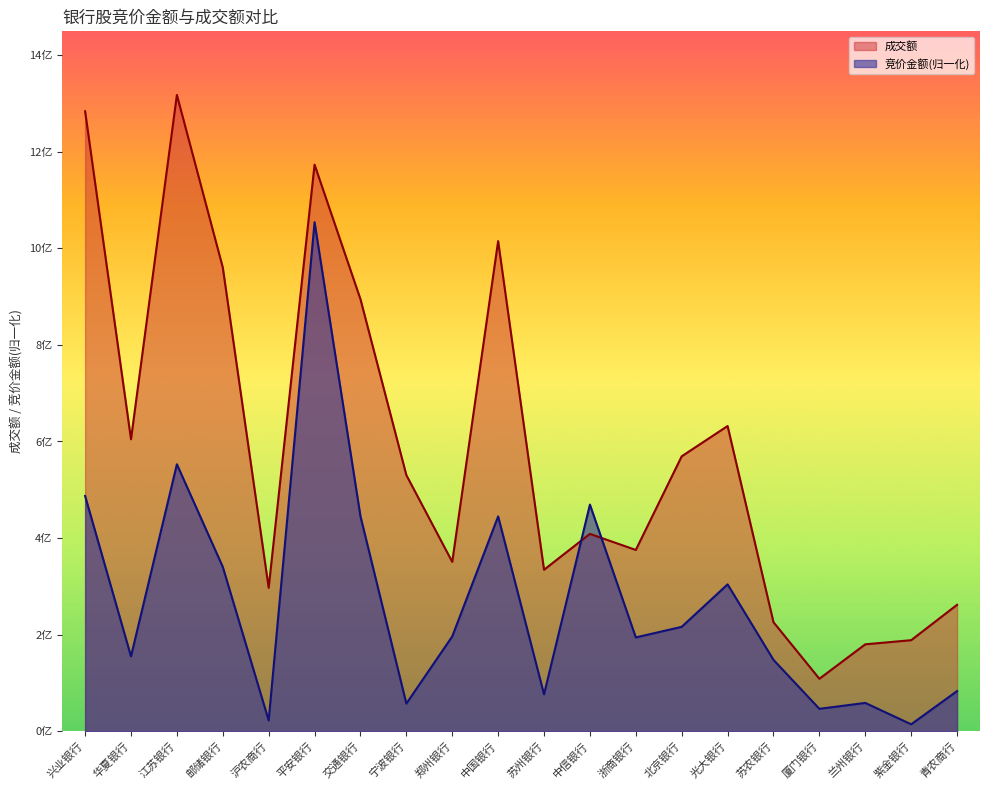

List the series in order of their peak value, lowest first.

竞价金额(归一化), 成交额